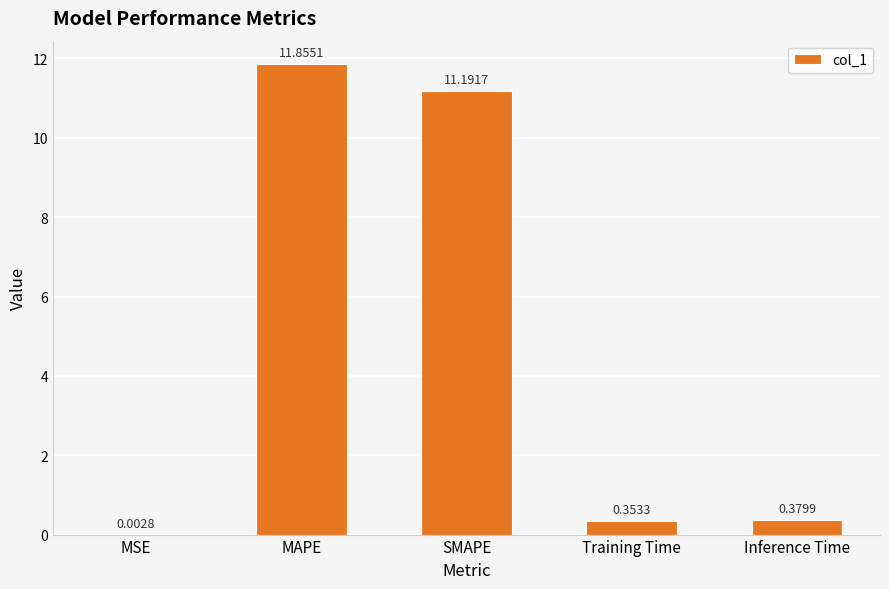

What is the sum of all values?

23.8